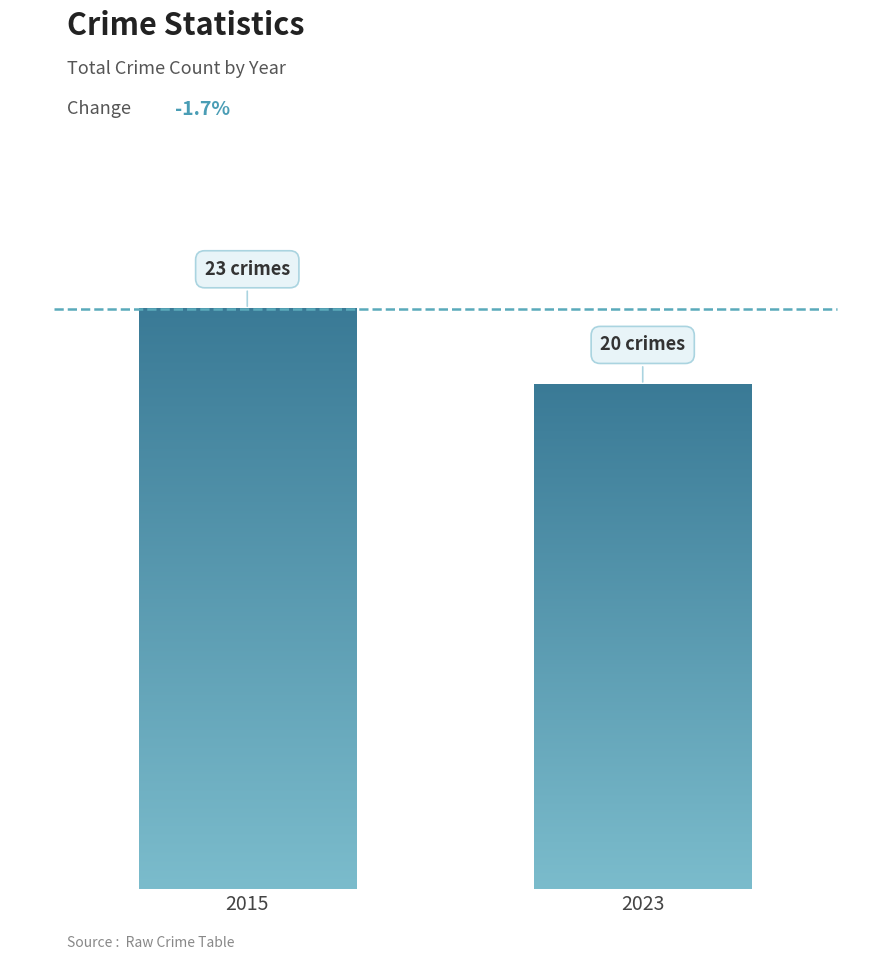

Are the bars horizontal?

No